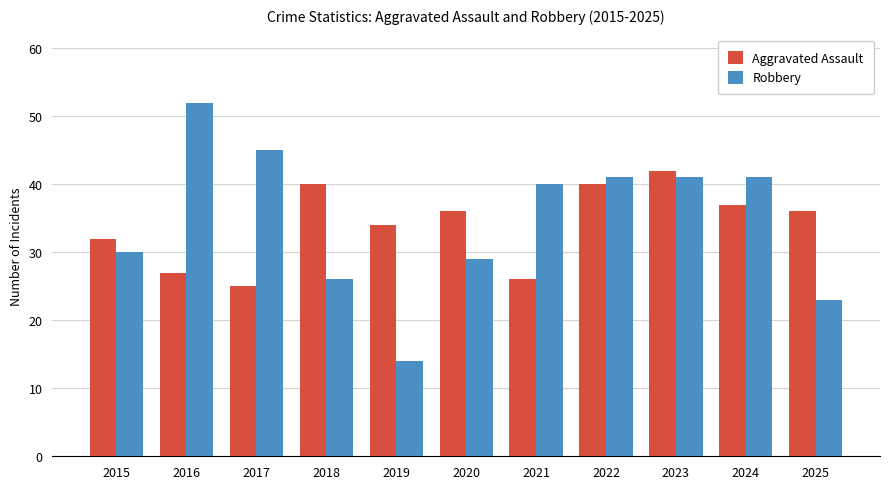

Which series has the widest spread of values?

Robbery